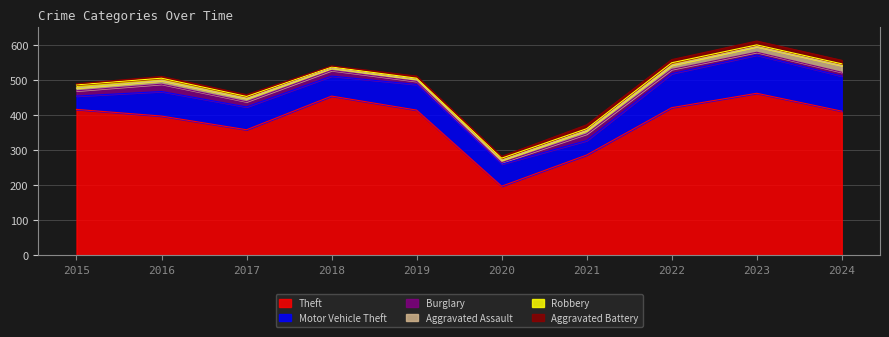

Is the value of Aggravated Assault at 2023 greater than the value of Aggravated Battery at 2021?

Yes